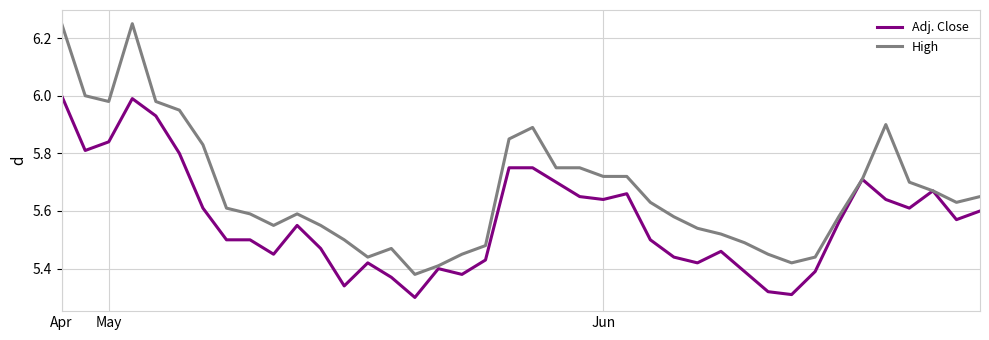

Which series has the largest range (max minus min)?

High